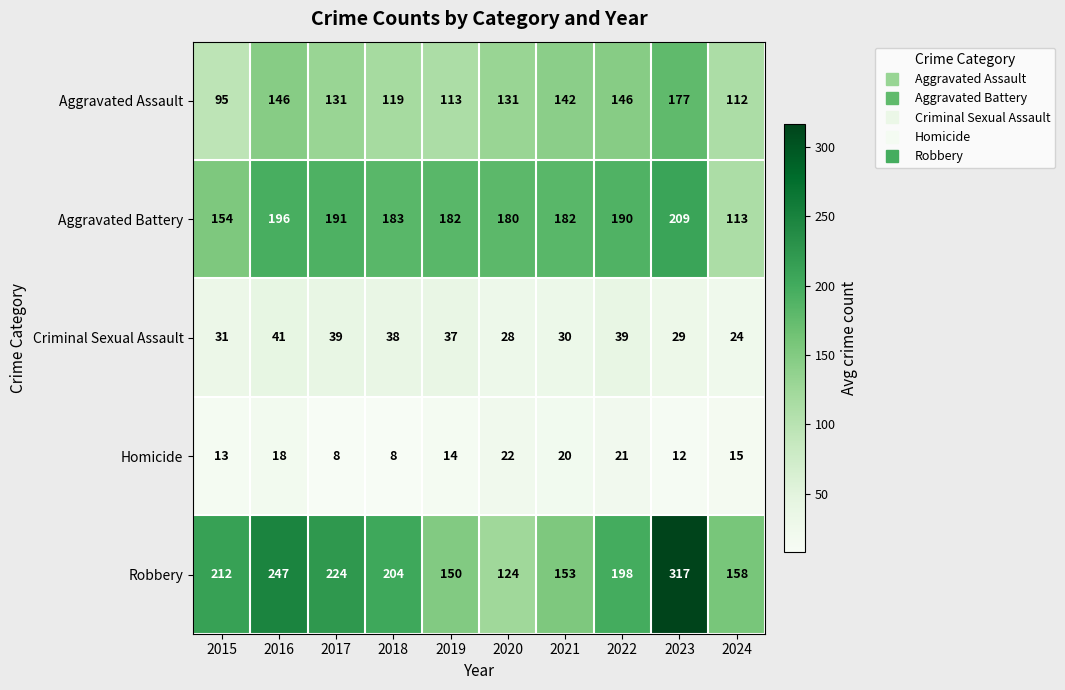

At which label does Aggravated Battery first exceed 183?

2016